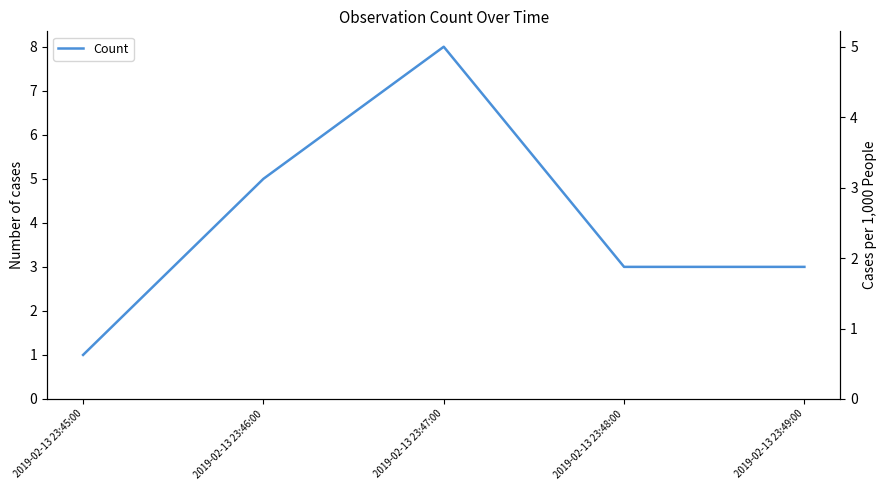

Reading right to left, transcribe all the data shown in this chart.

3	3	8	5	1